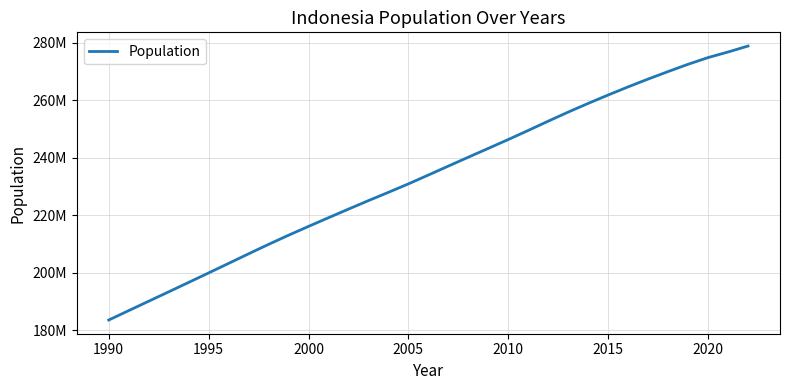

Is this an area chart (filled region under the line)?

No